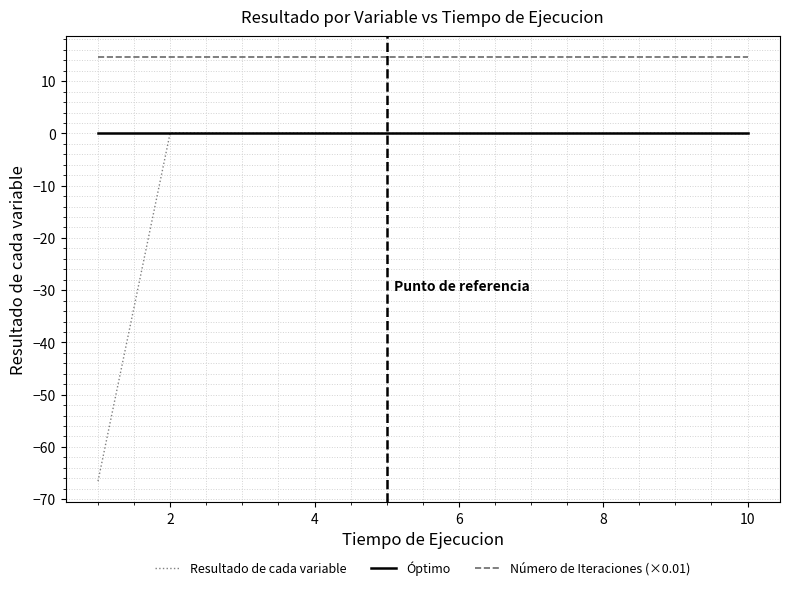

Which series has the widest spread of values?

Resultado de cada variable